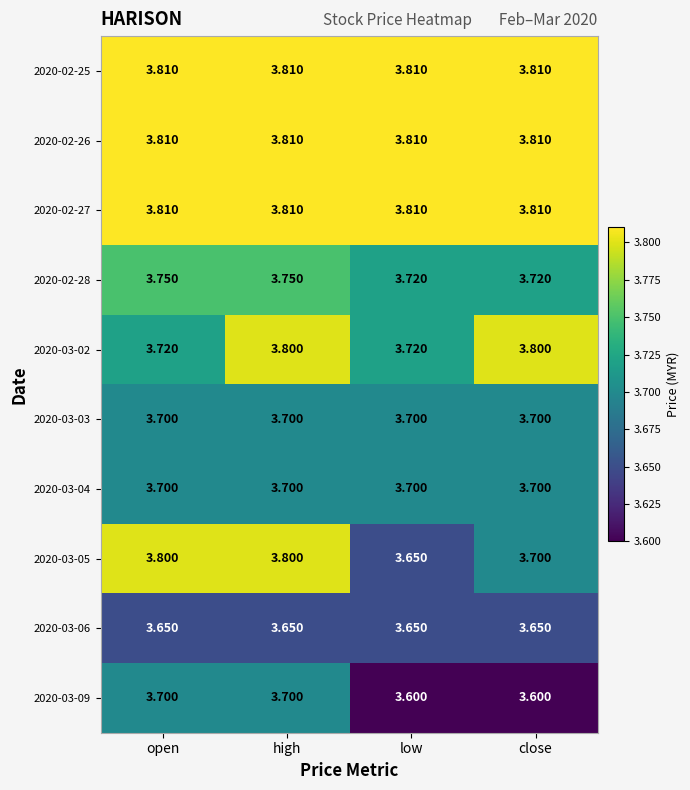

How many categories are shown in the chart?

4